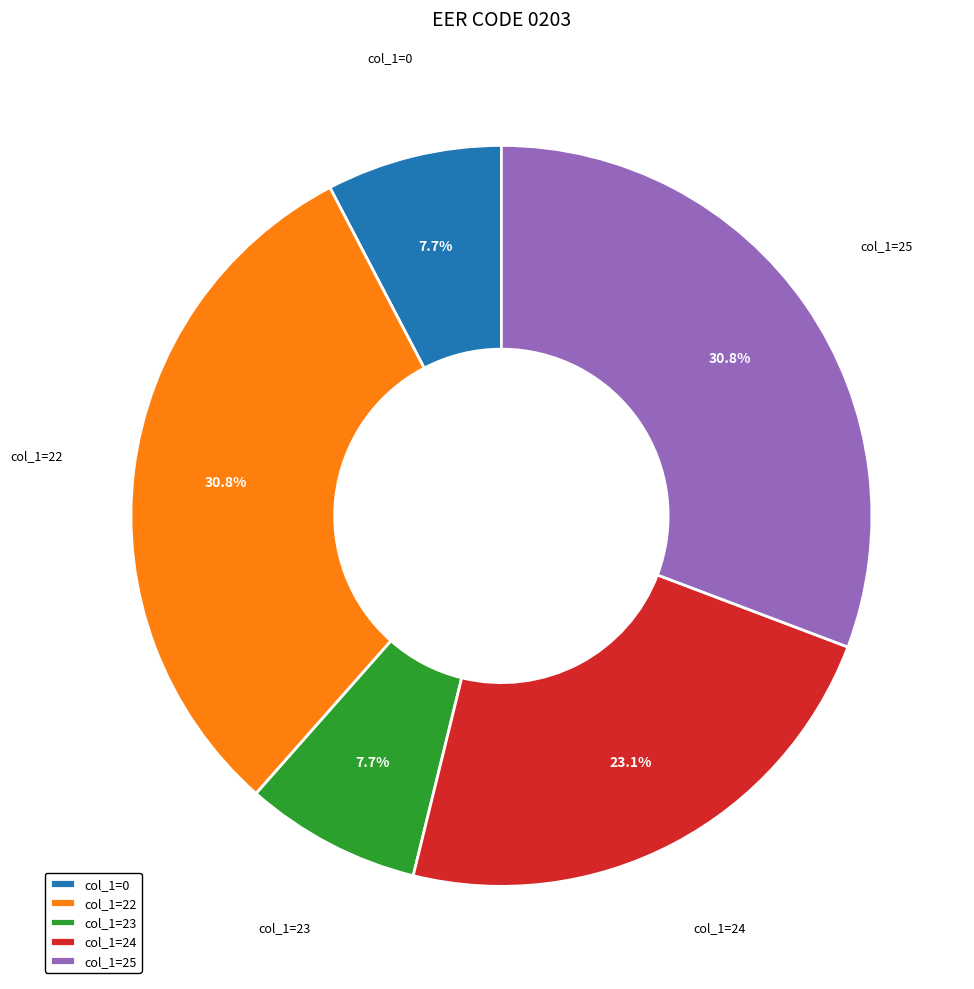

Does col_1=24 account for over 50% of the chart?

No